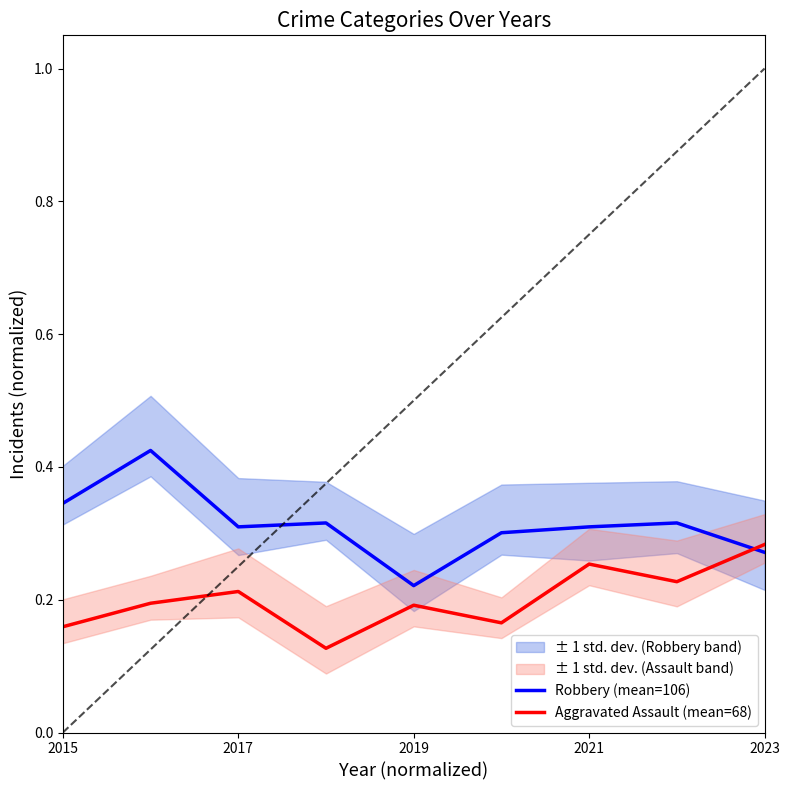

True or false: Robbery (mean=106) and Aggravated Assault (mean=68) cross at least once.

True